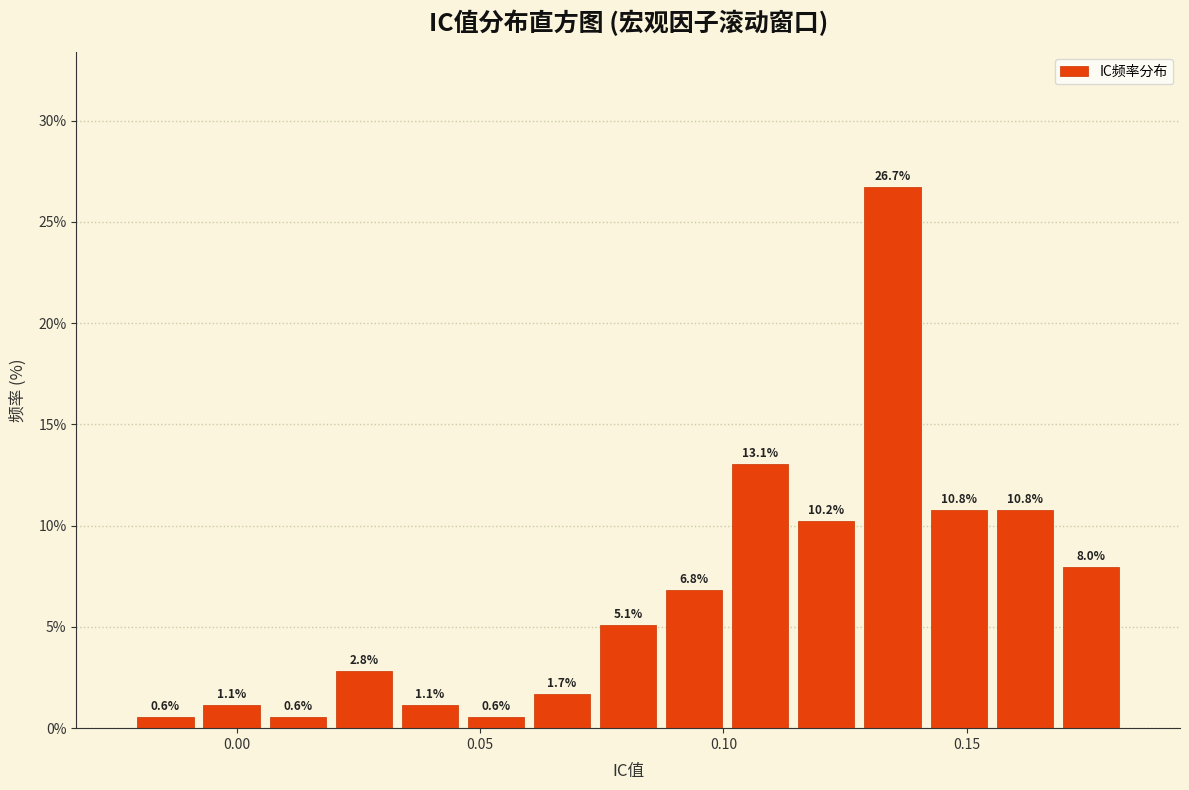

Read against the x-axis, roughly where is the centre of the tallest bar?

0.135